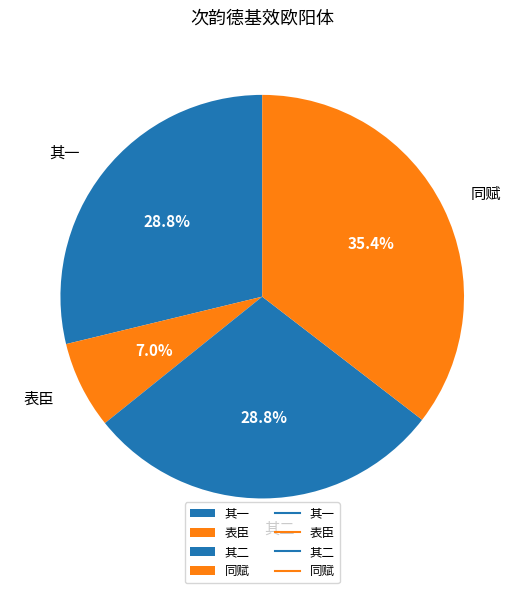

Which slice is the largest?

同赋